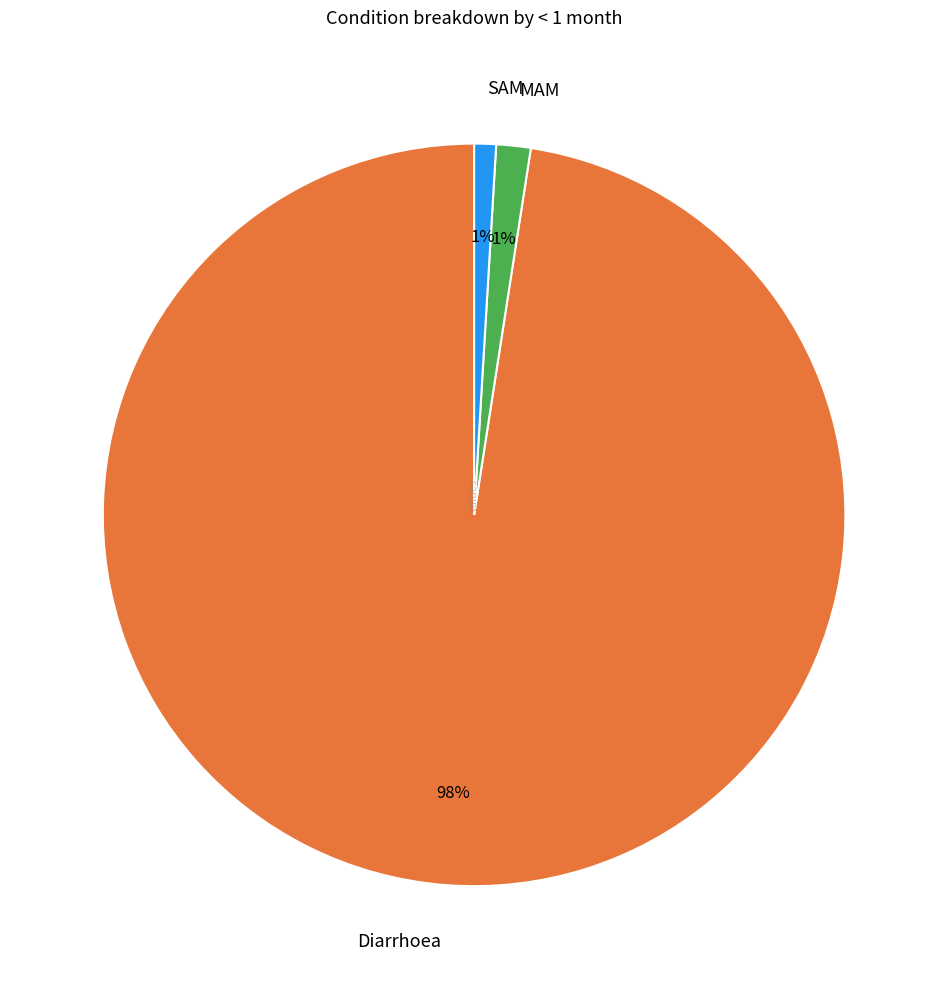

To the nearest percent, what is the difference between the largest and smallest slice percentages?

97%